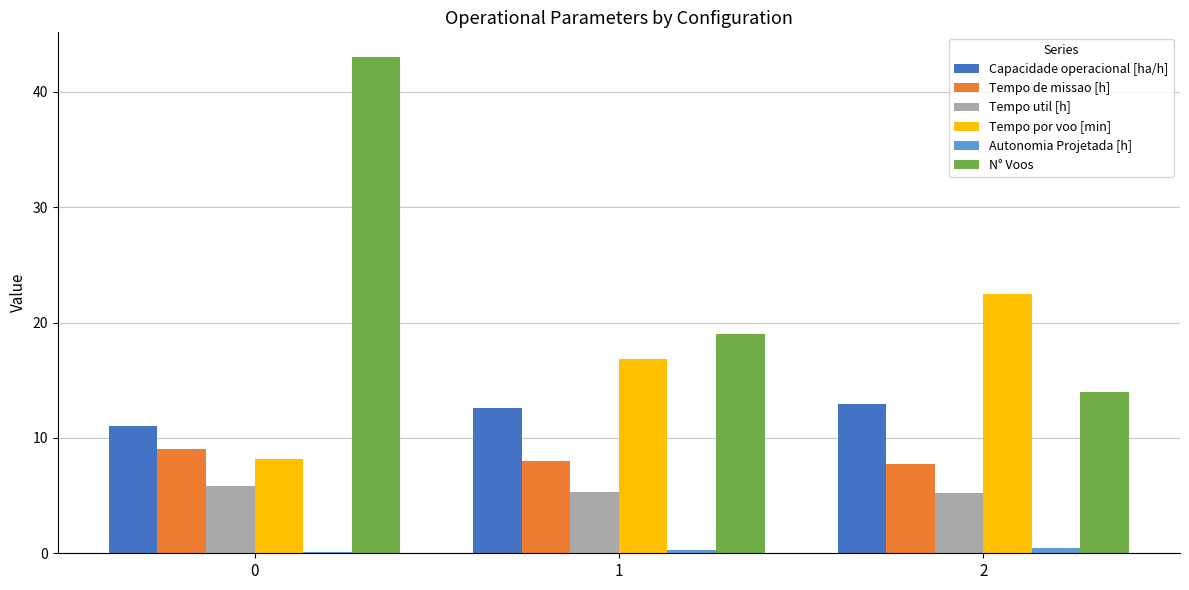

Which series has the widest spread of values?

N° Voos